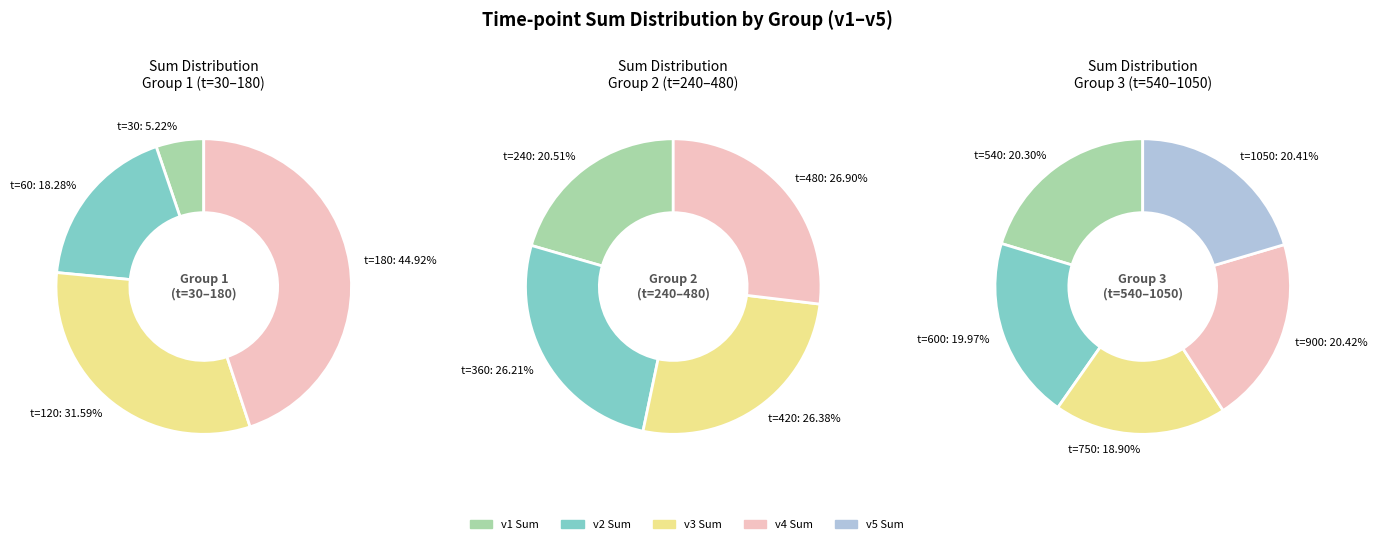

What is the smallest slice in the pie chart?

30